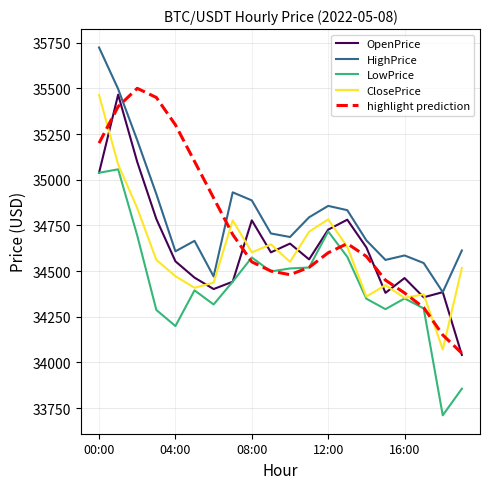

True or false: HighPrice and LowPrice cross at least once.

False